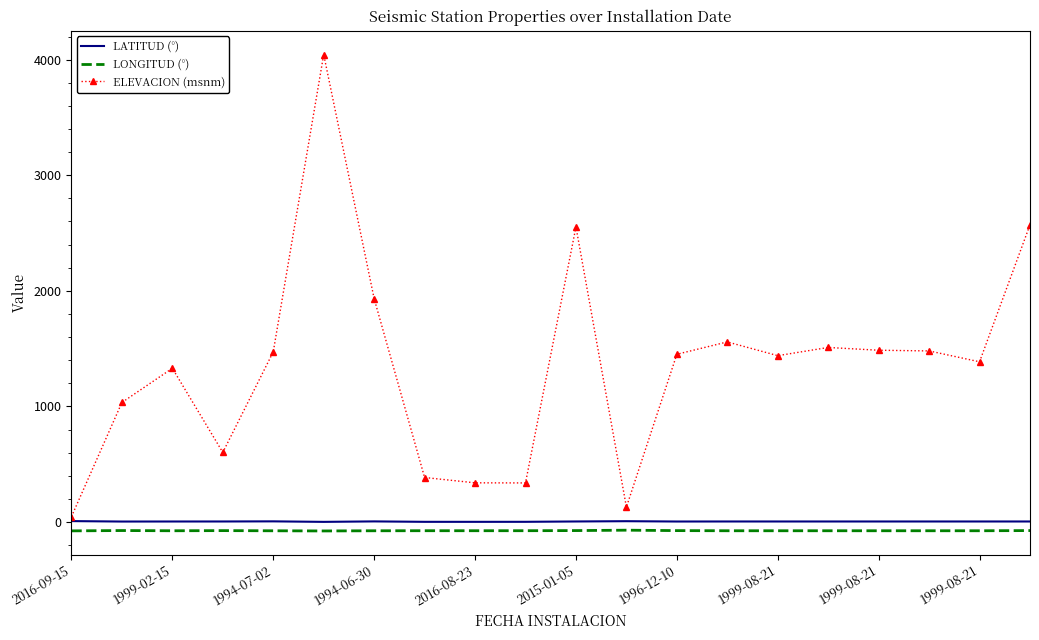

Which series has the largest total across all categories?

ELEVACION (msnm)